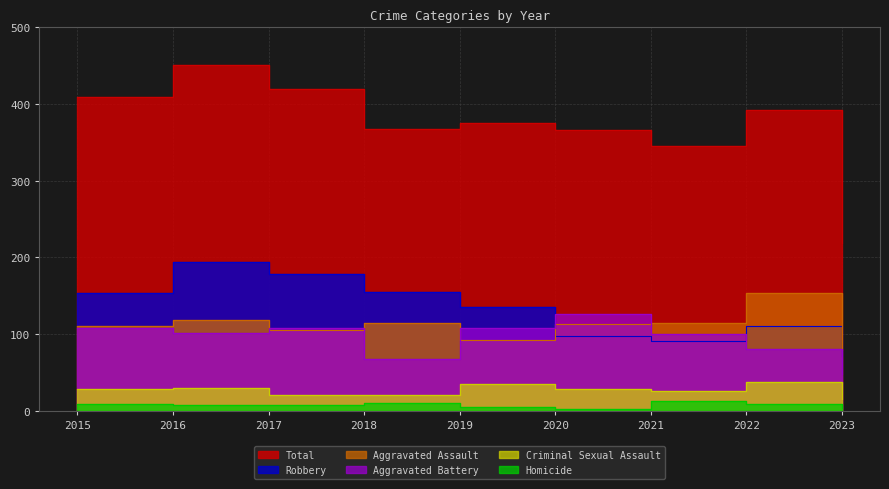

Which series has the largest range (max minus min)?

Total